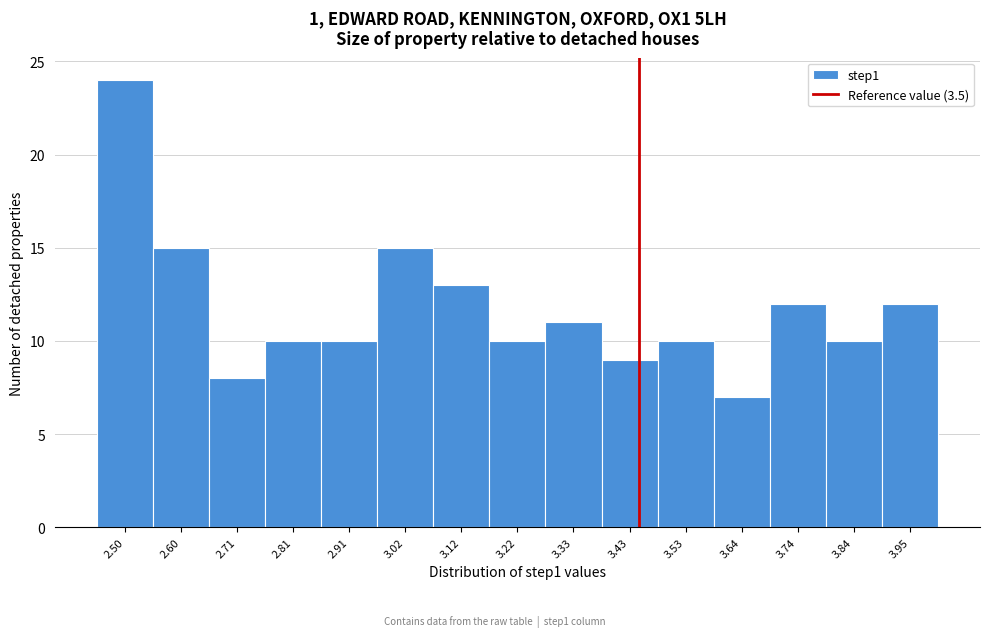

Reading left to right, transcribe all the data shown in this chart.

24	15	8	10	10	15	13	10	11	9	10	7	12	10	12